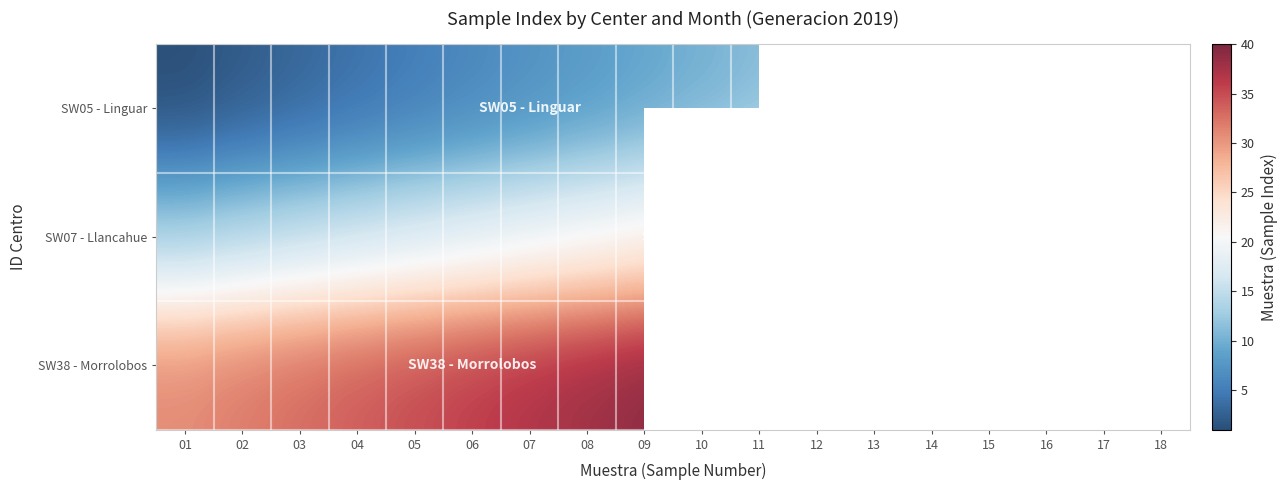

Rank the series by their maximum value, from highest to lowest.

SW38 - Morrolobos, SW07 - Llancahue, SW05 - Linguar